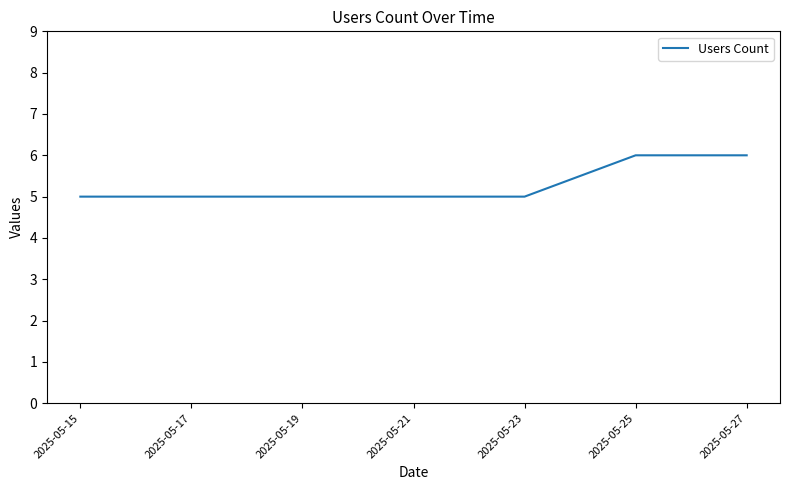

What is the minimum value shown in the chart?

5